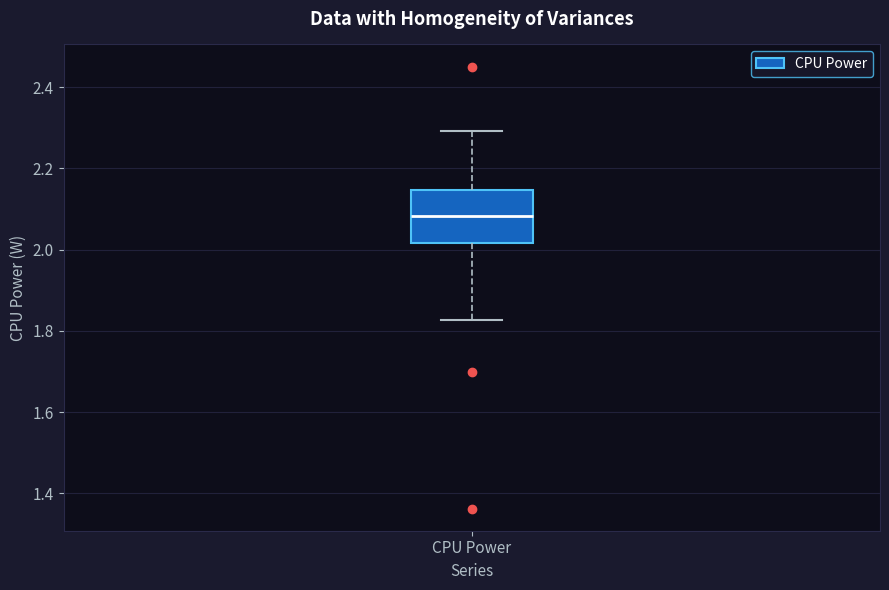

Read this box plot against the y-axis: the position of the median line, the range covered by the box, and the ends of both whiskers. The values are not printed on the chart, so give them approximately, as read against the axis.

median 2.08, box 2.02 to 2.14, whiskers 1.82 to 2.30